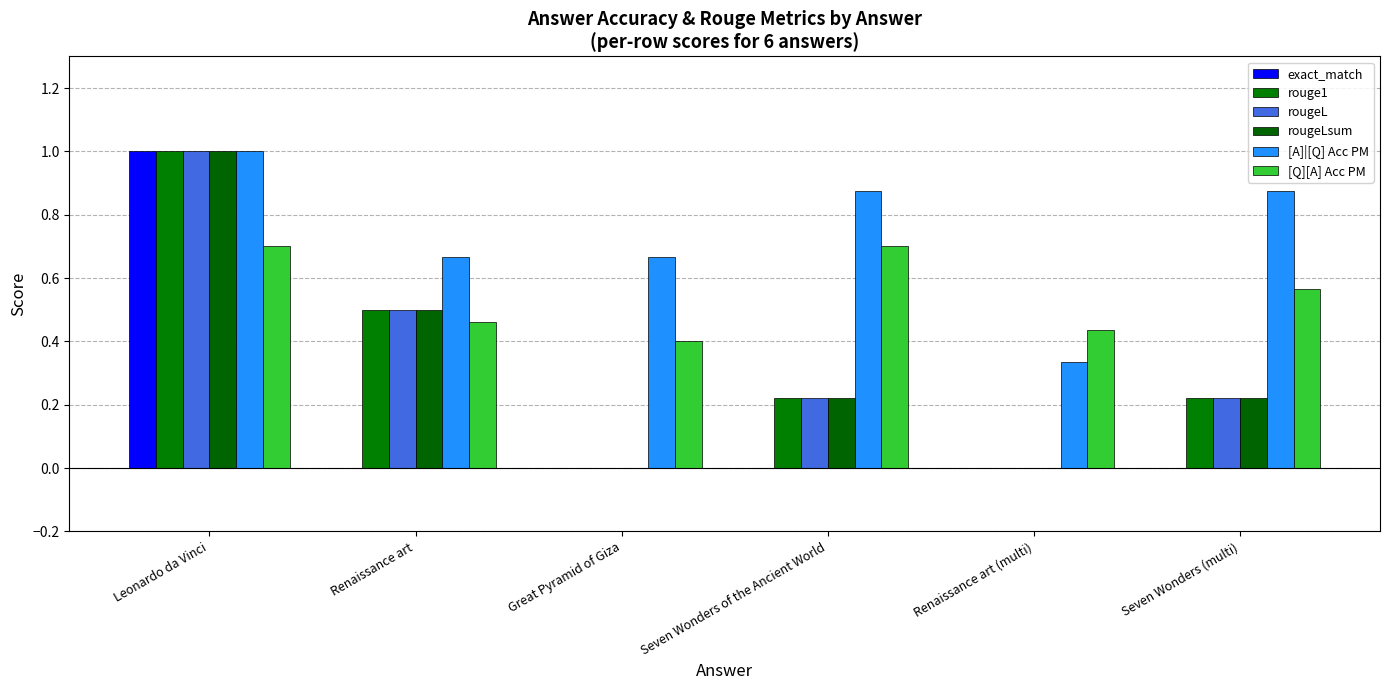

What is the value of the [A]|[Q] Acc PM bar at the 4th from the left?

0.9